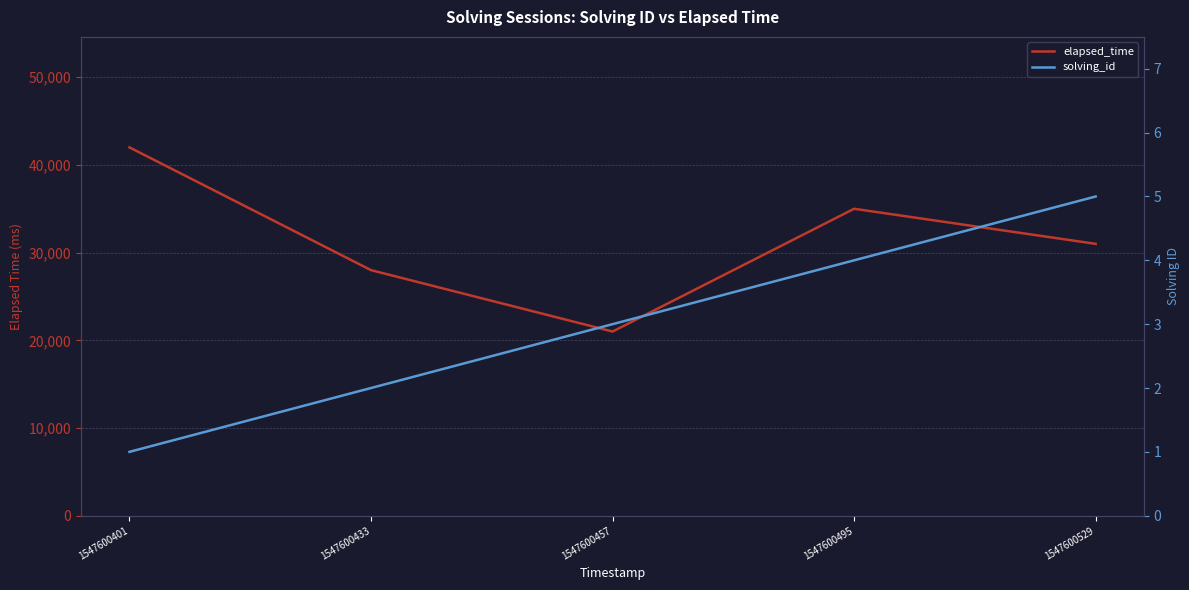

Does the chart have visible grid lines?

Yes